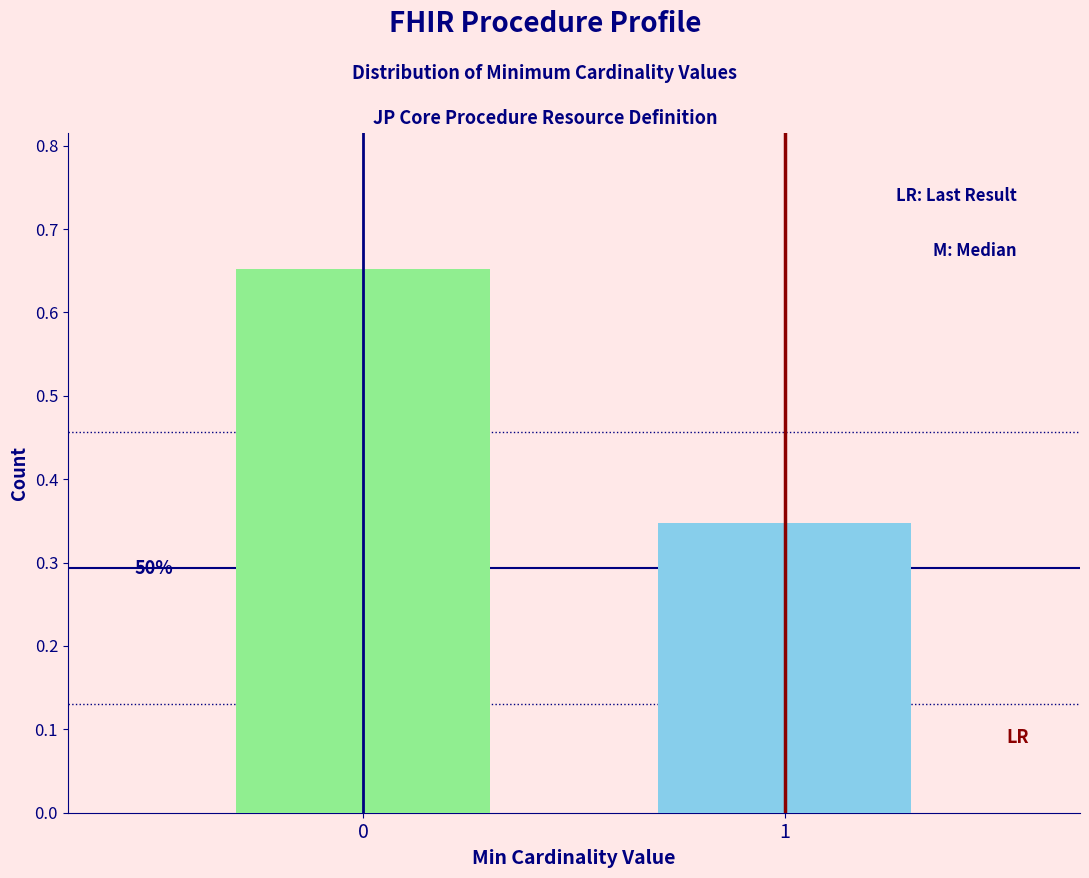

Does the chart contain any negative values?

No